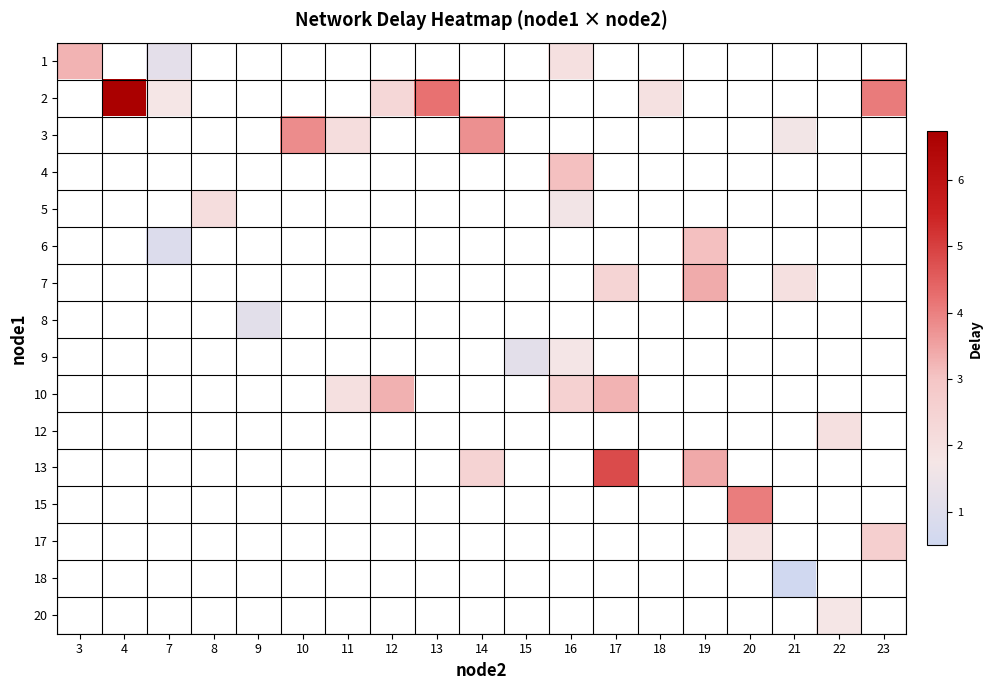

The value of row_10 at 22 is 2.0. True or false?

True